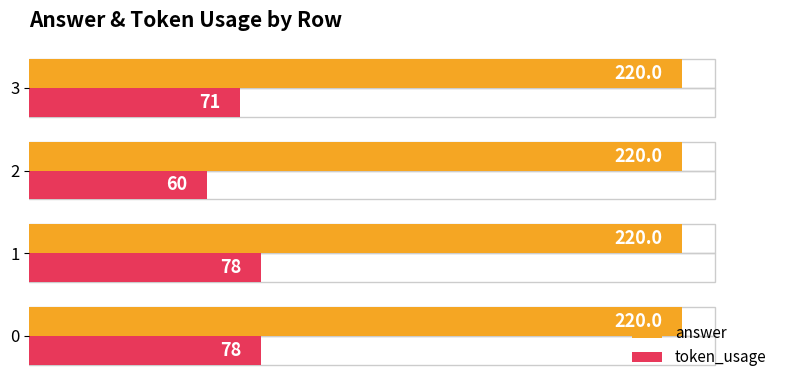

Is it true that token_usage equals 28 at 3?

False